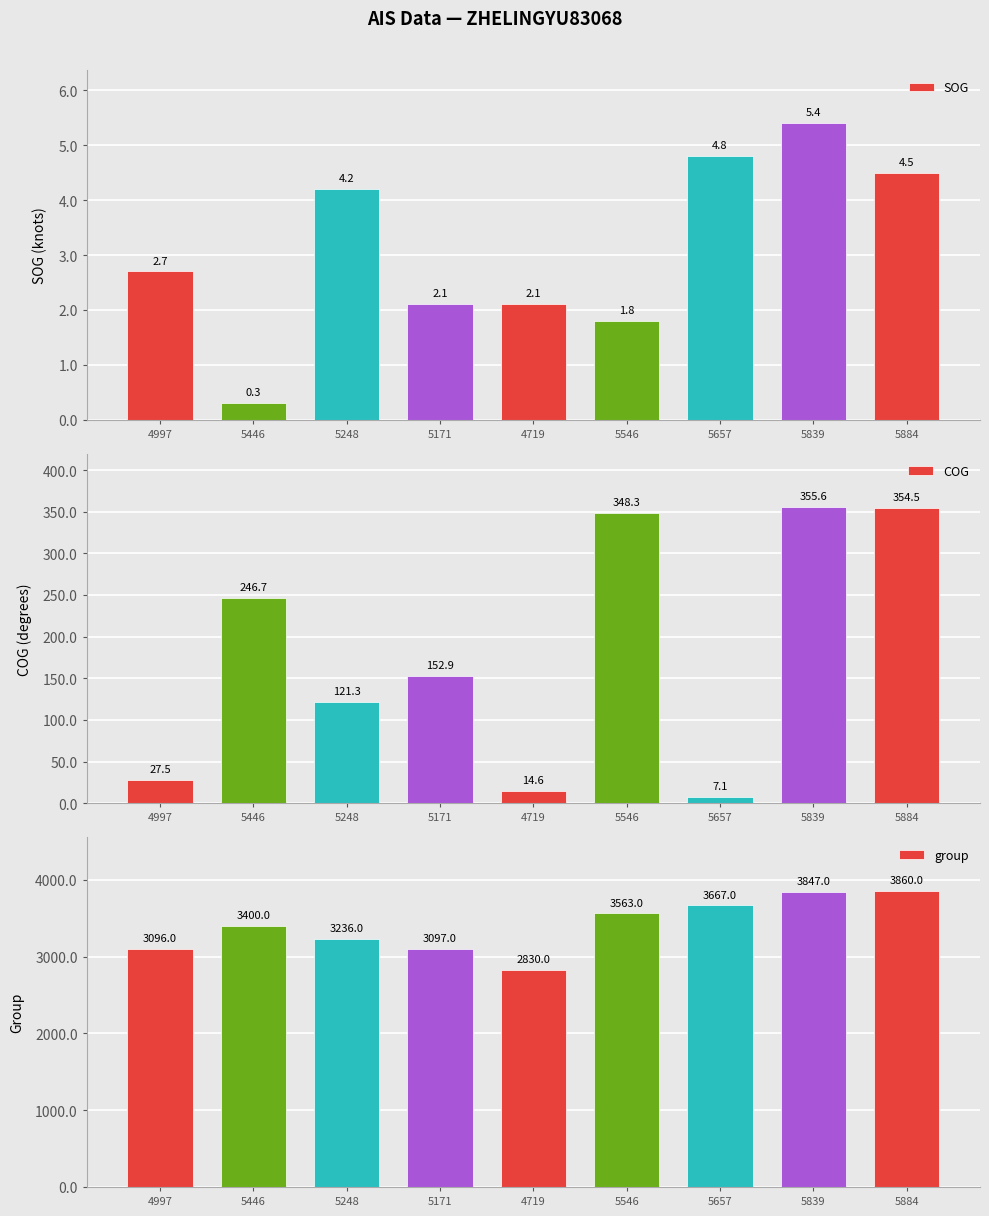

At which label does COG first exceed 152?

5446